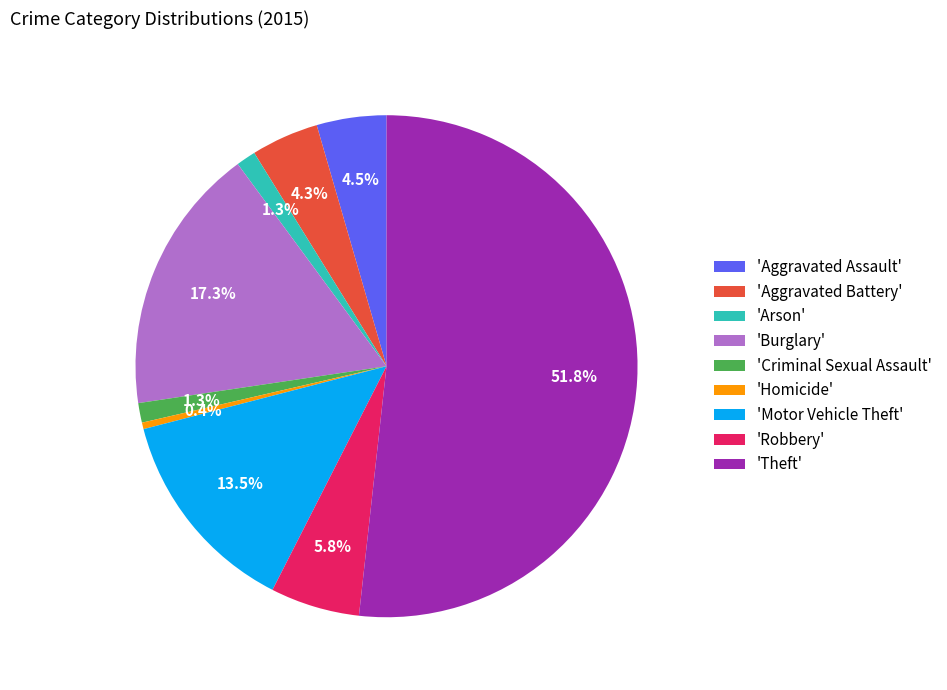

Is the sum of 'Motor Vehicle Theft' and 'Theft' greater than half?

Yes